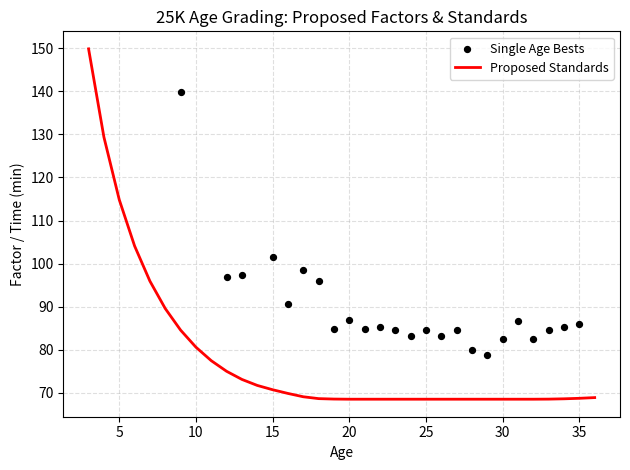

What is the ratio of the value at 4 to the value at 14?

1.8